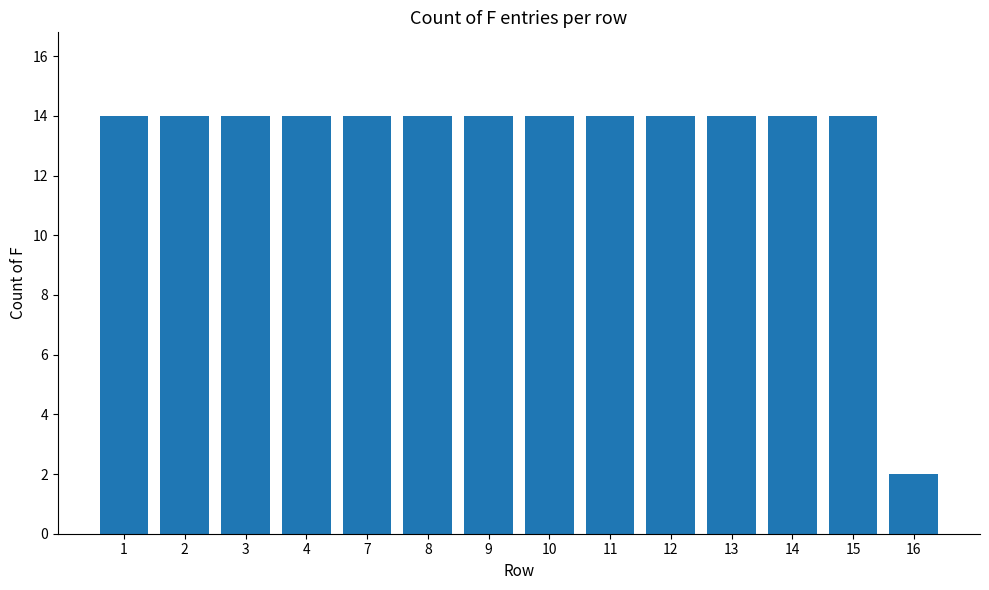

Which category has the lowest value across all series?

16